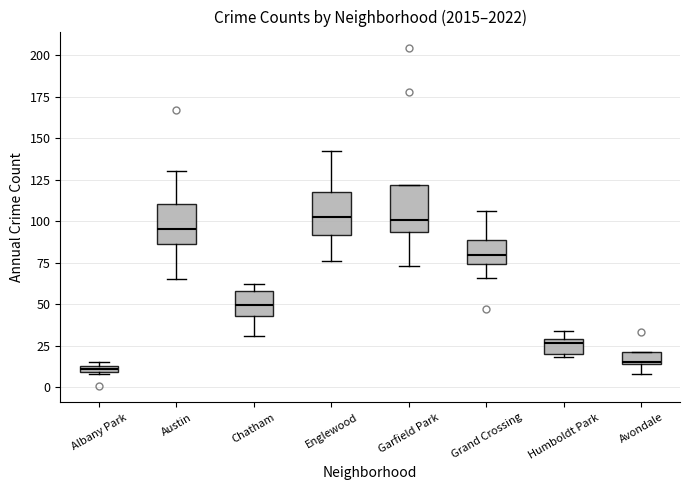

Where does the median line of the box for Grand Crossing sit on the y-axis? The values are not printed on the chart, so give them approximately, as read against the axis.

80